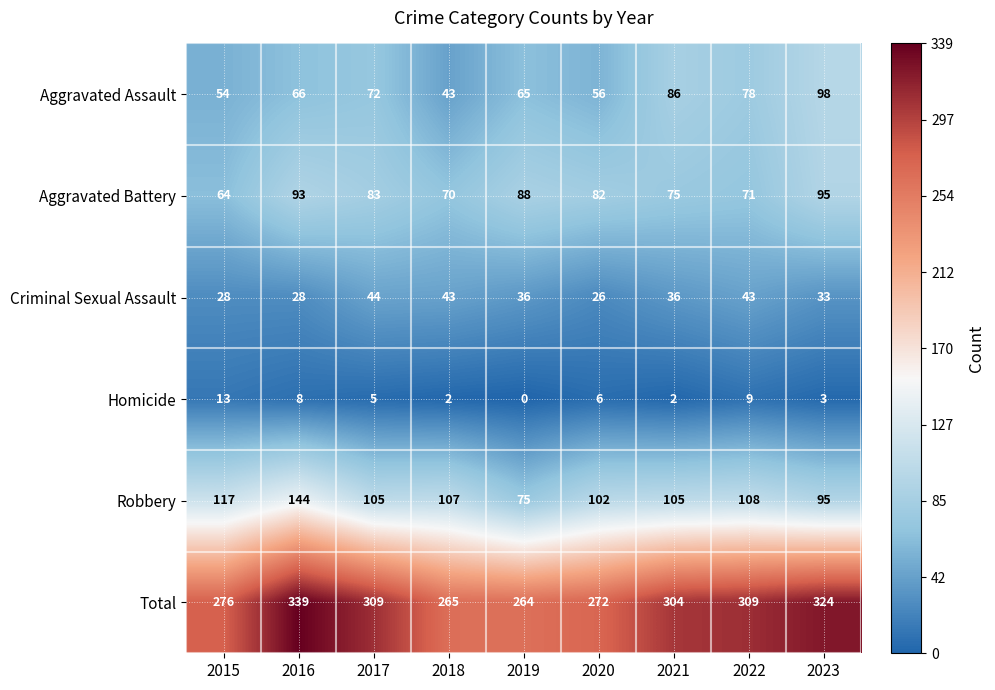

List the series in order of their peak value, highest first.

Total, Robbery, Aggravated Assault, Aggravated Battery, Criminal Sexual Assault, Homicide